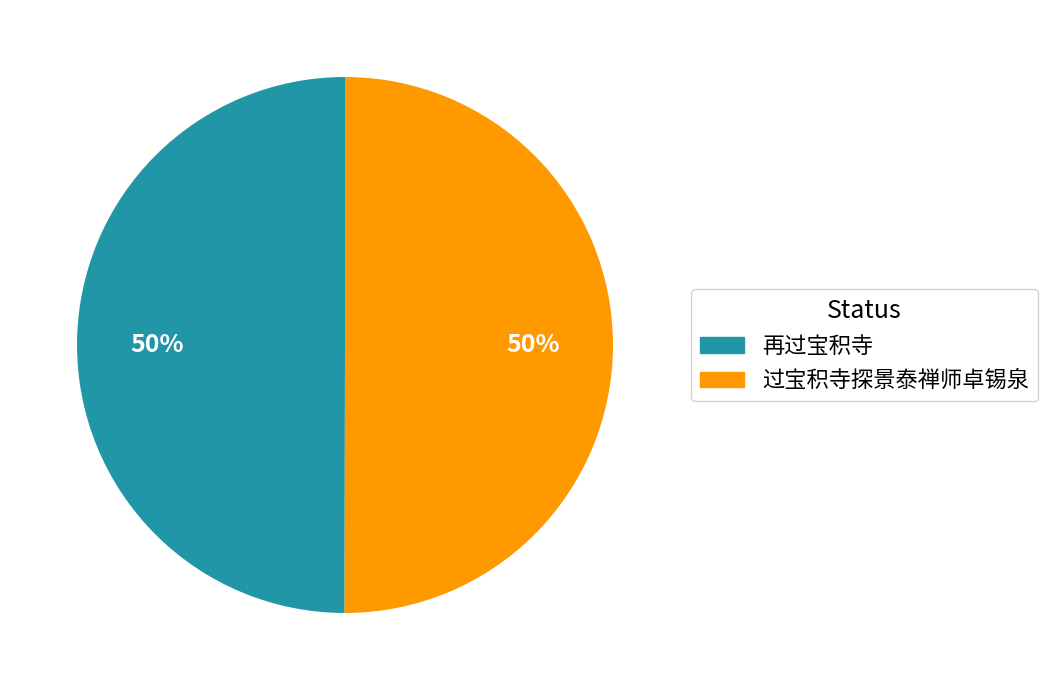

To the nearest percent, what is the average slice percentage?

50%